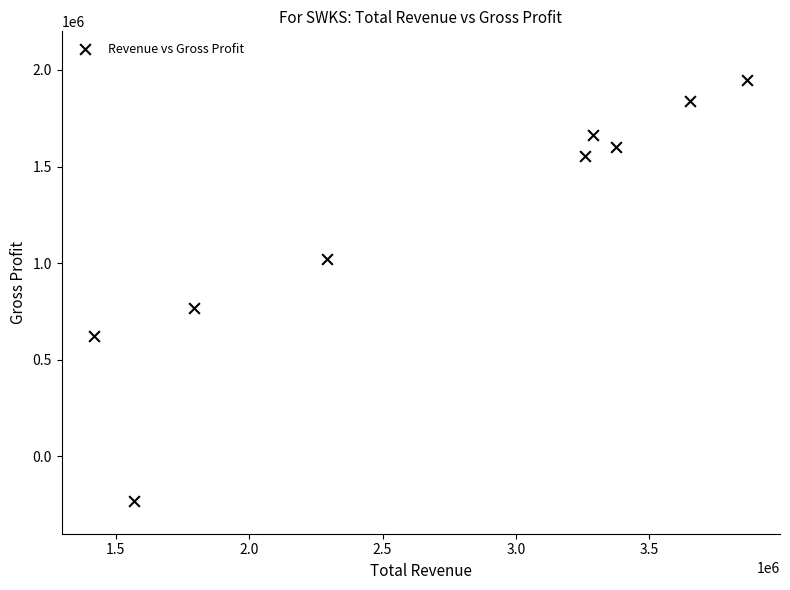

What Y value in the scatter plot is closest to 860250?

766600